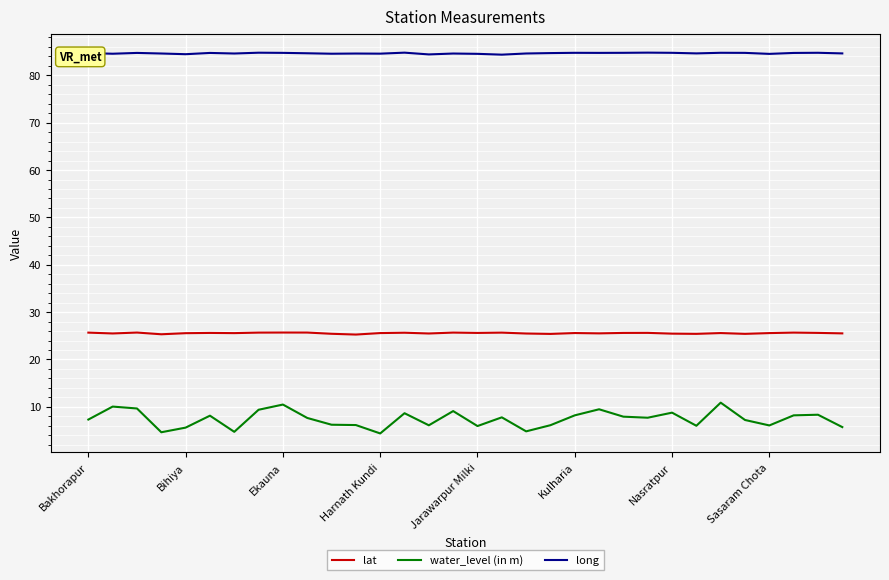

List the series in order of their overall mean, highest first.

long, lat, water_level (in m)